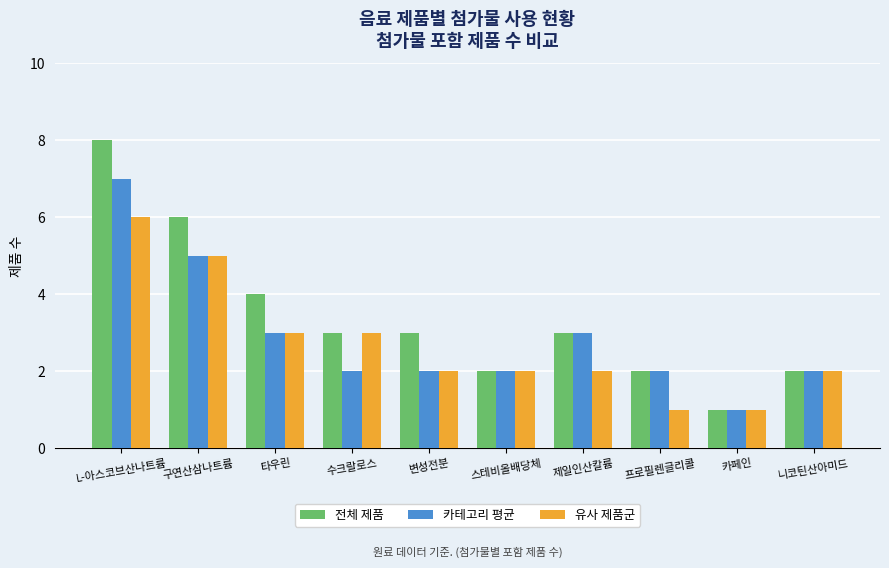

Rank the series by their average value, from highest to lowest.

전체 제품, 카테고리 평균, 유사 제품군